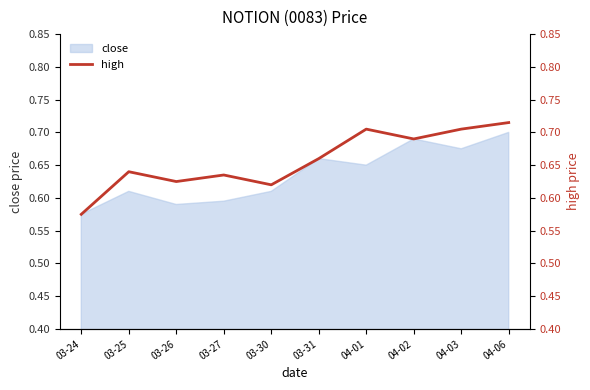

What is the approximate value at 04-02?

0.7